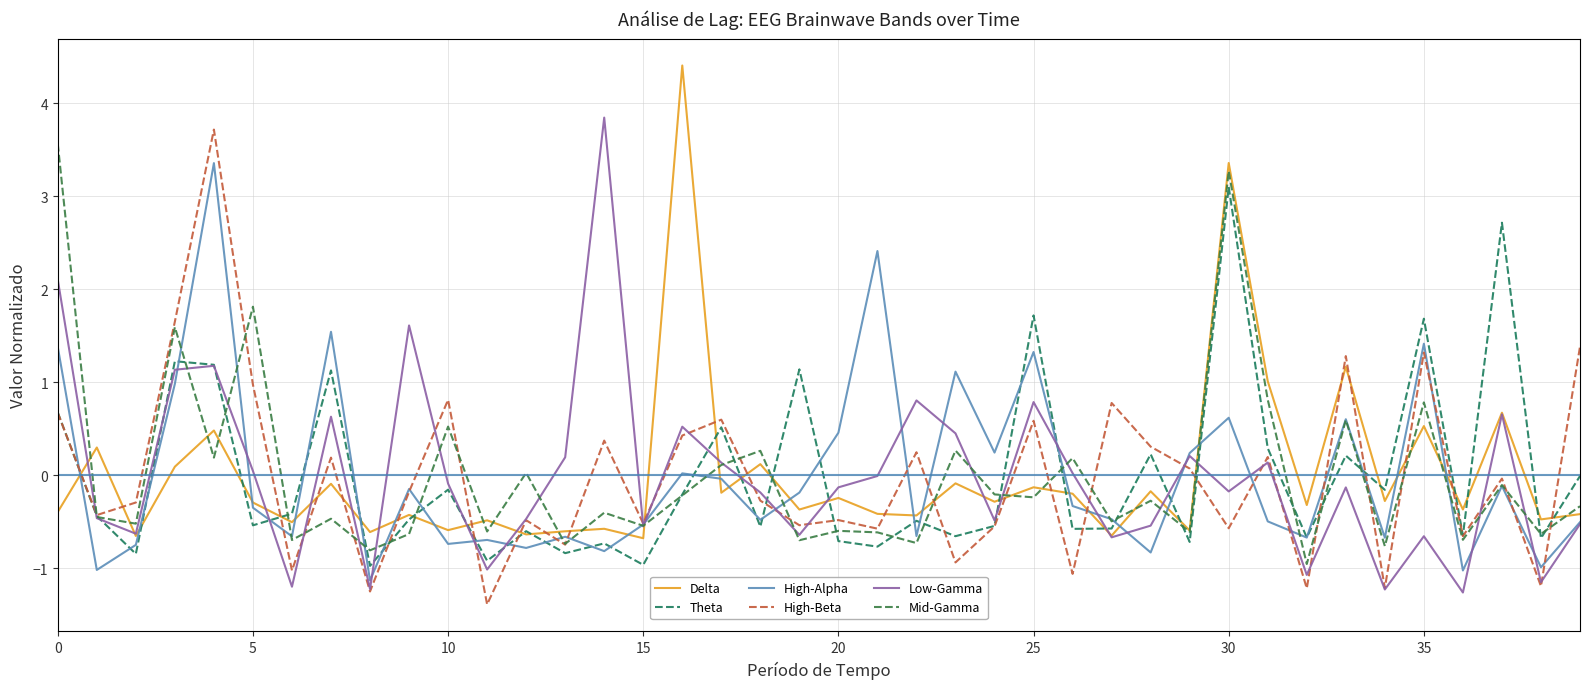

What is the highest value of the Mid-Gamma series?

3.6